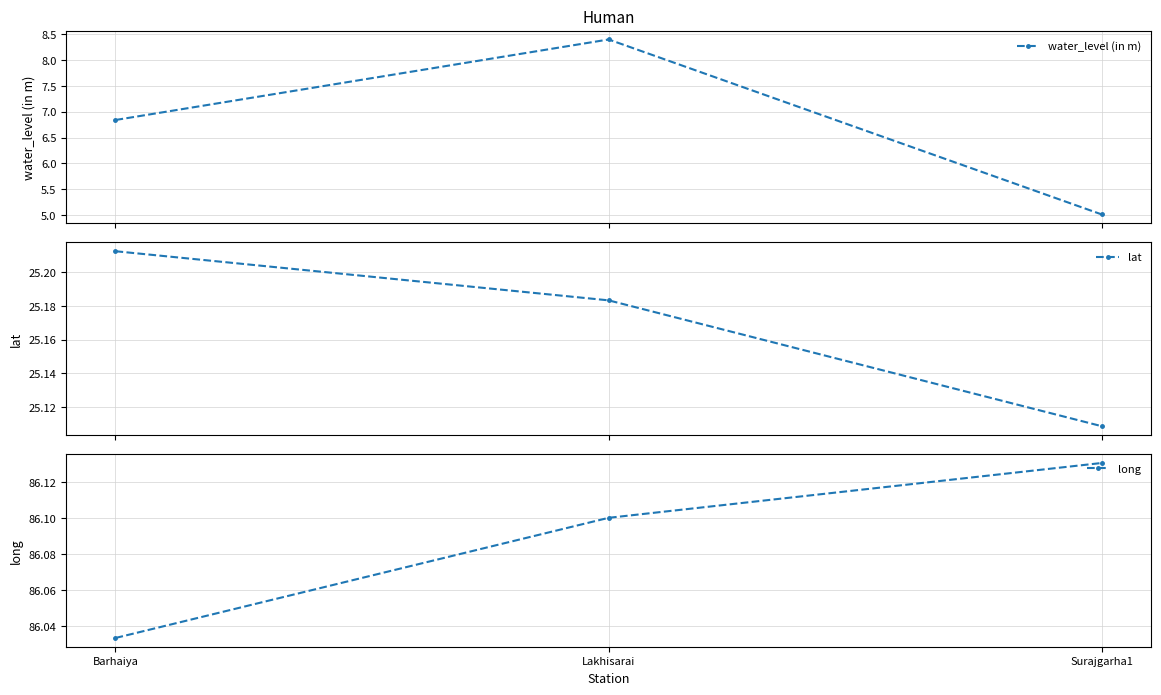

Read the water_level (in m) value at Barhaiya.

6.8